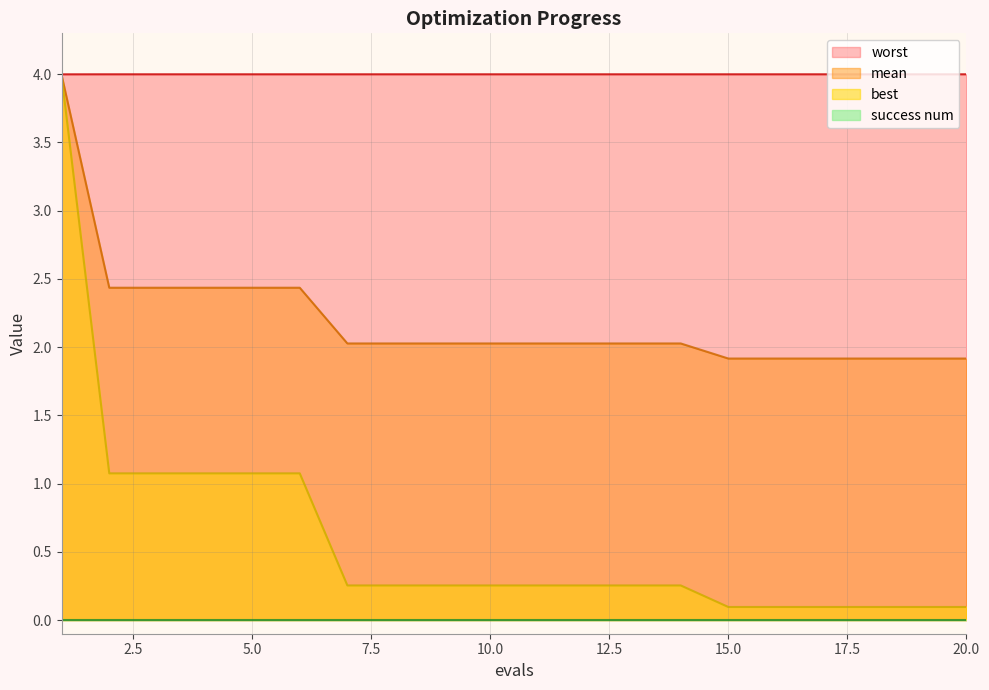

What is the value of the mean point at the 16th from the left?

1.9